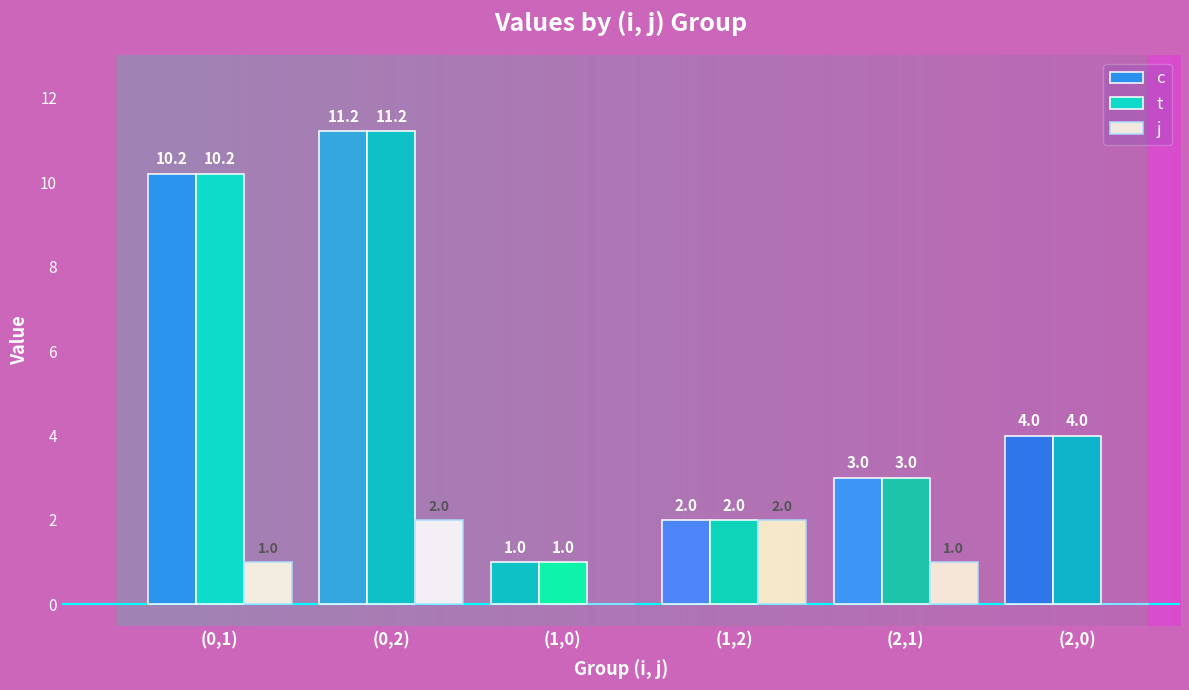

How many values in j are above zero?

4